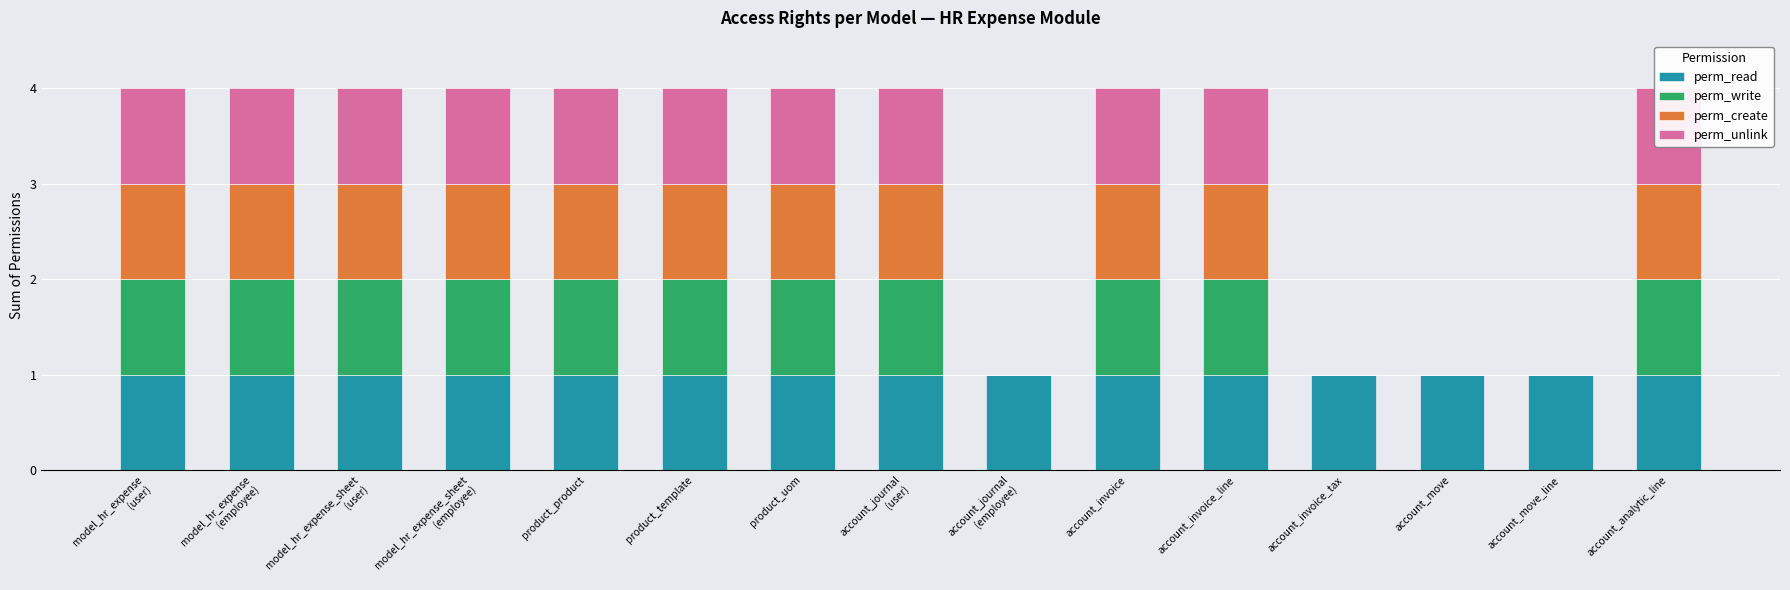

Which has a higher value, account_invoice or model_hr_expense_sheet
(employee)?

account_invoice